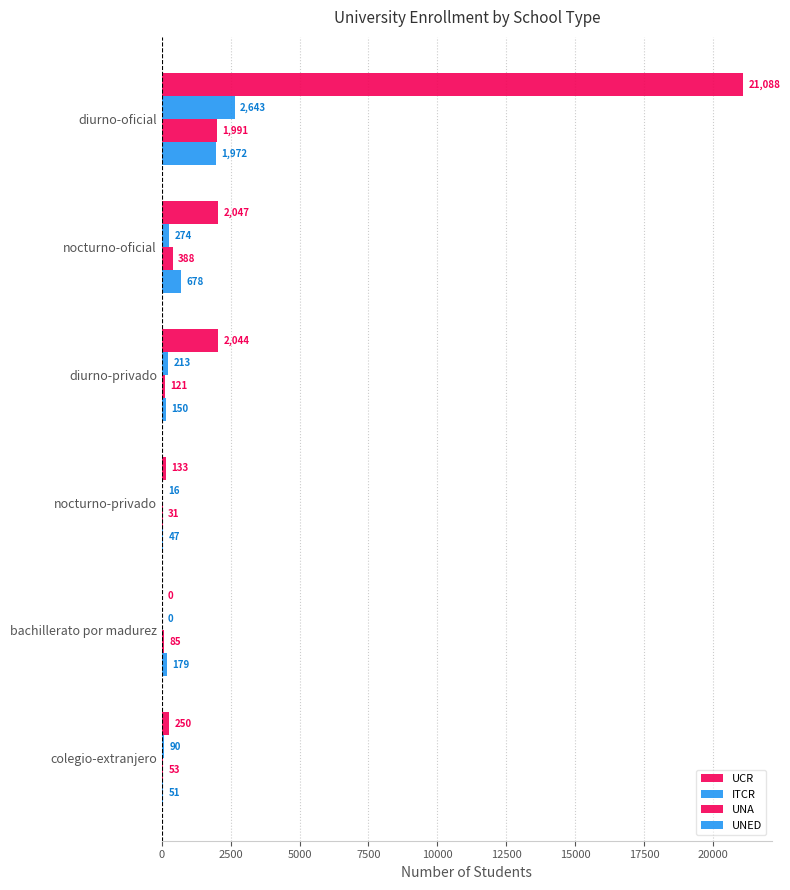

Reading left to right, what are all the values shown in this chart?

UCR: 21088	2047	2044	133	0	250
ITCR: 2643	274	213	16	0	90
UNA: 1991	388	121	31	85	53
UNED: 1972	678	150	47	179	51